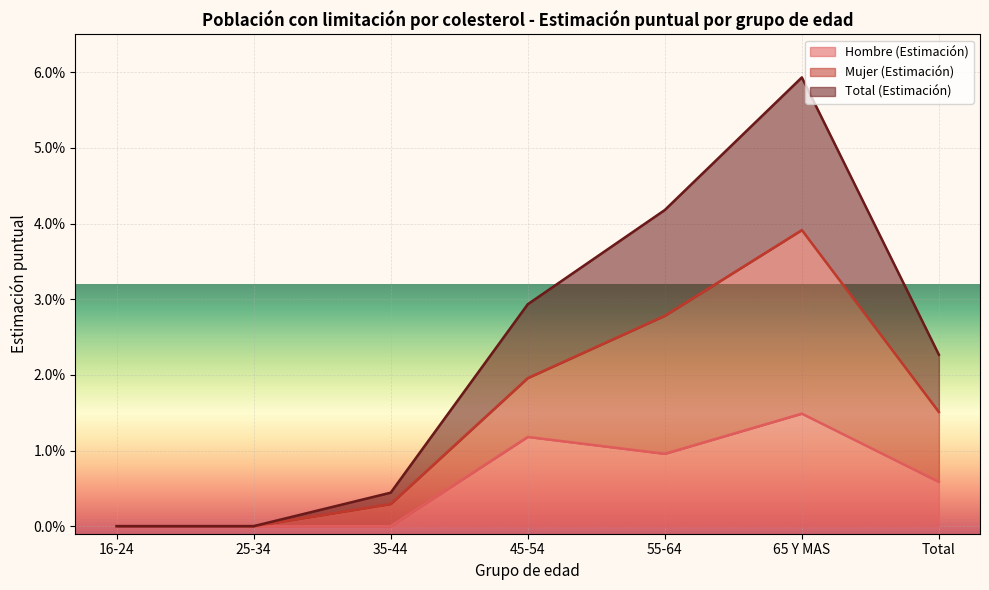

At which category is the sum across all series the highest?

65 Y MAS